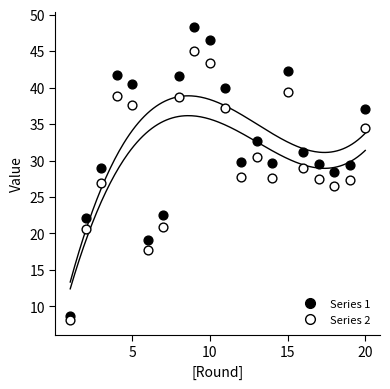

Which series reaches the maximum Y coordinate?

Series 1